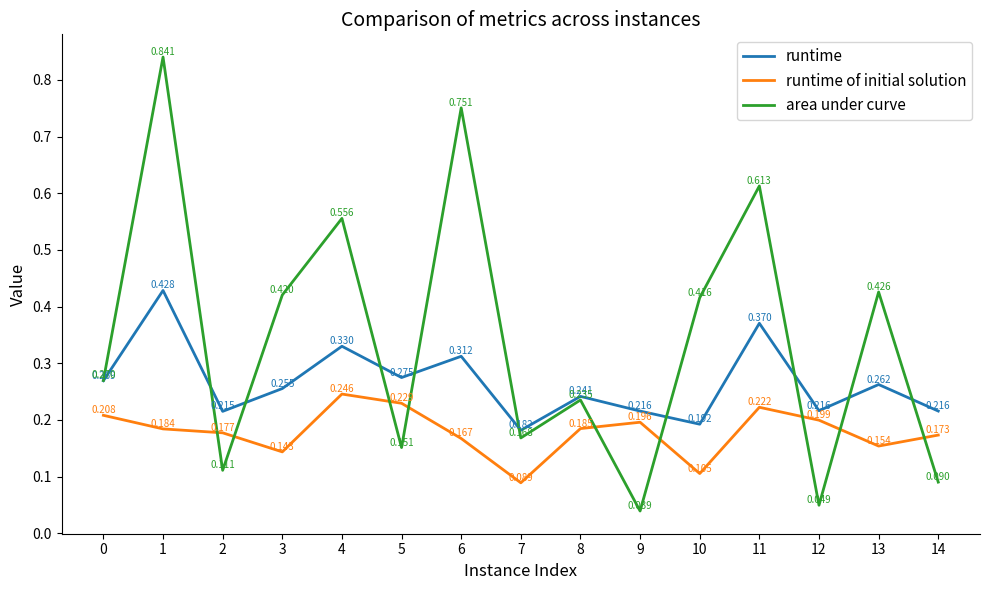

What is the sum of all runtime values?

4.0